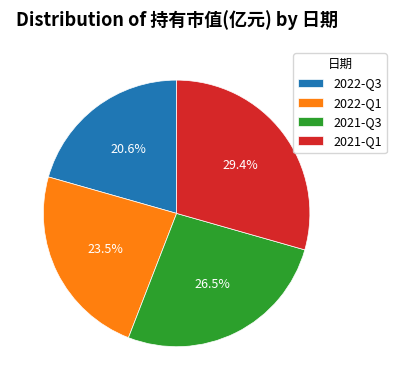

How many slices are in this pie chart?

4